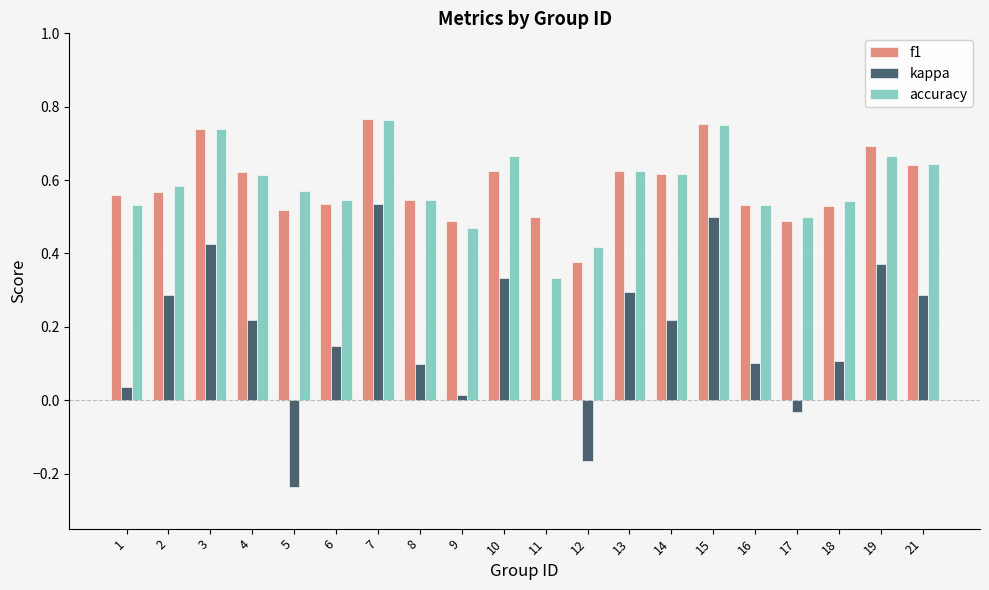

Is the value of f1 at 17 greater than the value of accuracy at 14?

No